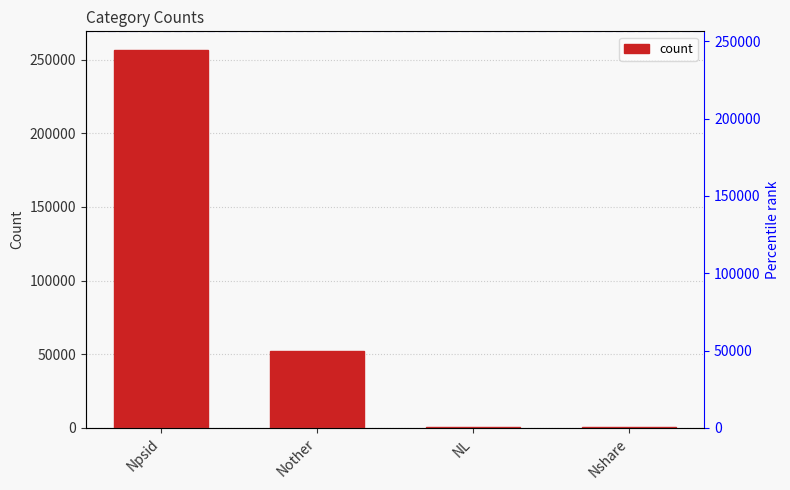

At which label is the value closest to 128538?

Nother